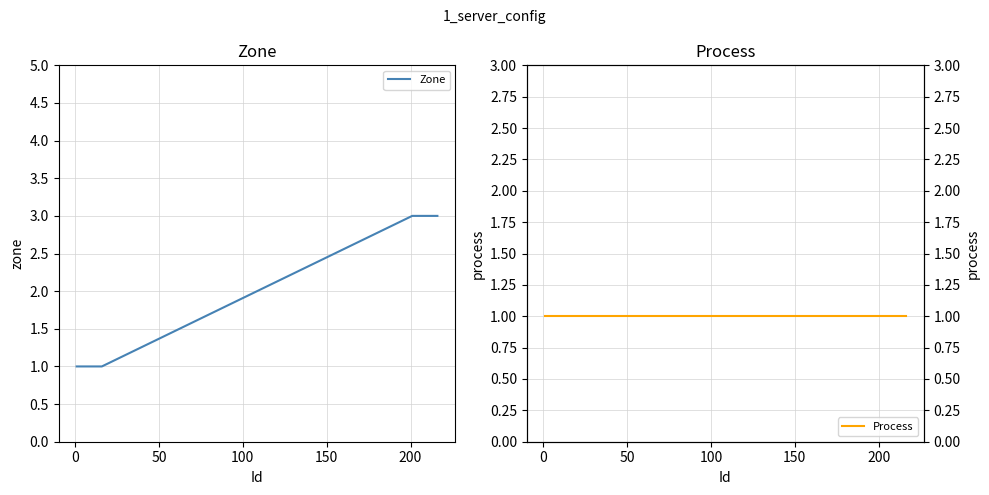

What is the maximum value shown in the chart?

3